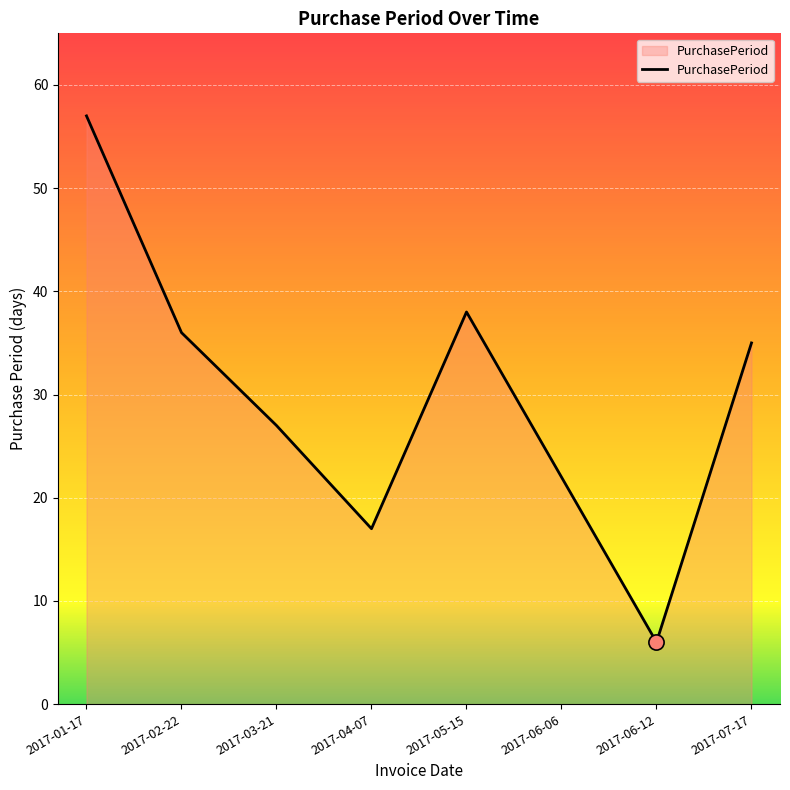

What is the change in value from 2017-03-21 to 2017-06-06?

-5